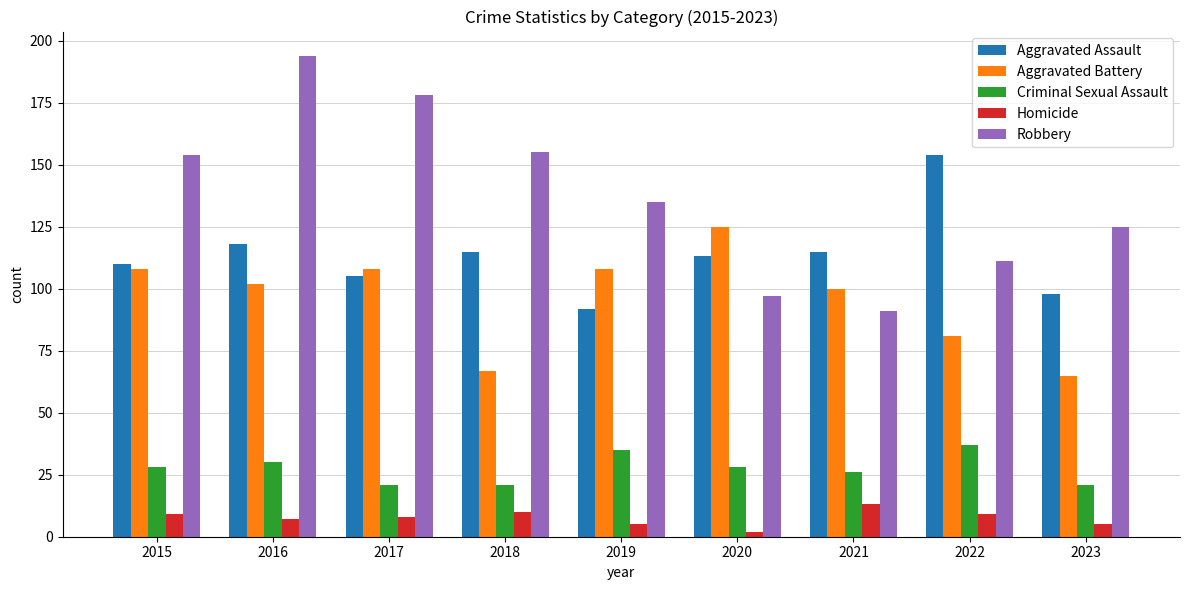

Which series has the largest total across all categories?

Robbery